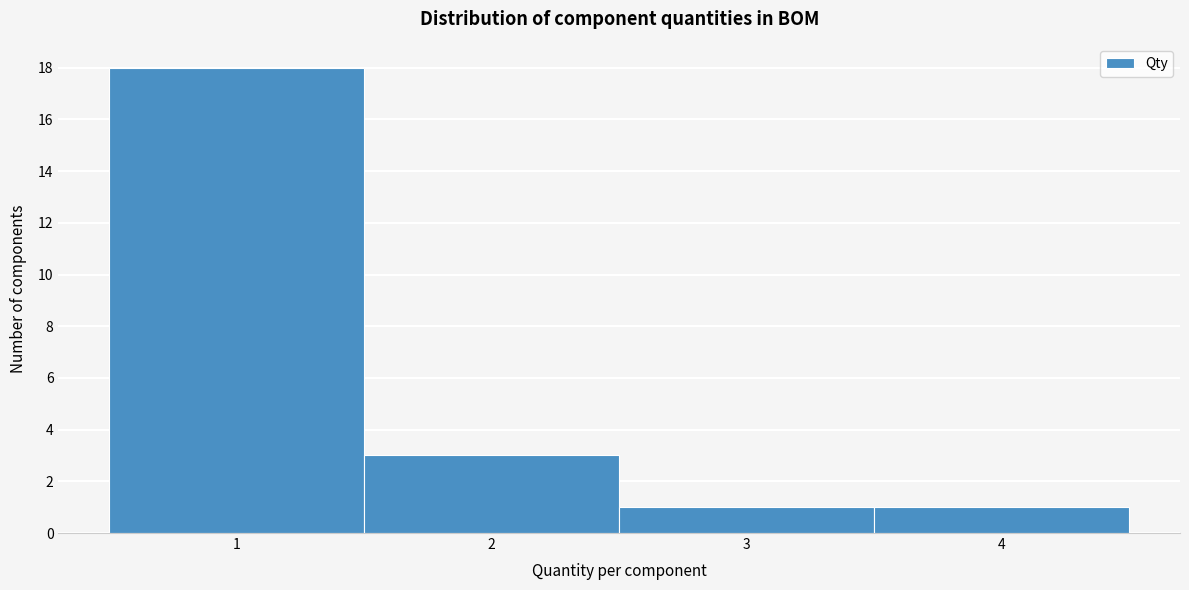

How tall is the bar that spans 0.5 to 1.5 on the x-axis? The values are not printed on the chart, so give them approximately, as read against the axis.

18